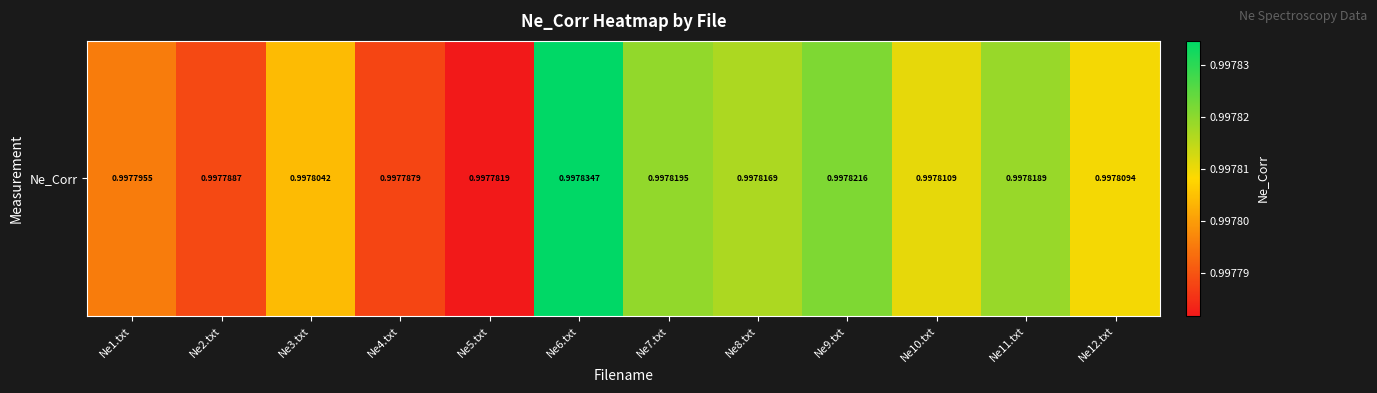

The chart shows a value of 1.6 at Ne9.txt. True or false?

False